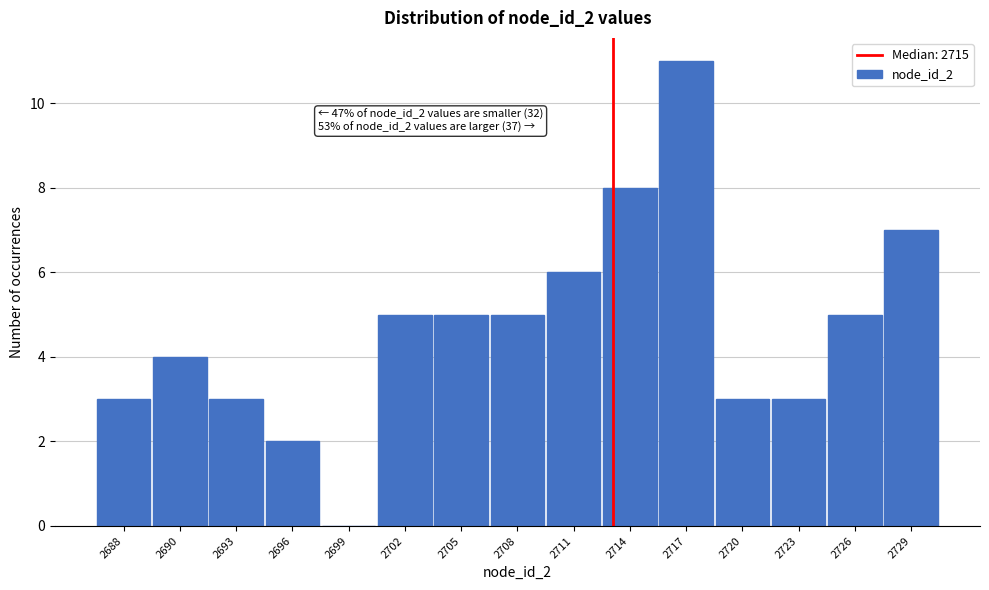

Reading right to left, transcribe all the data shown in this chart.

2729=7	2726=5	2723=3	2720=3	2717=11	2714=8	2711=6	2708=5	2705=5	2702=5	2699=0	2696=2	2693=3	2690=4	2688=3